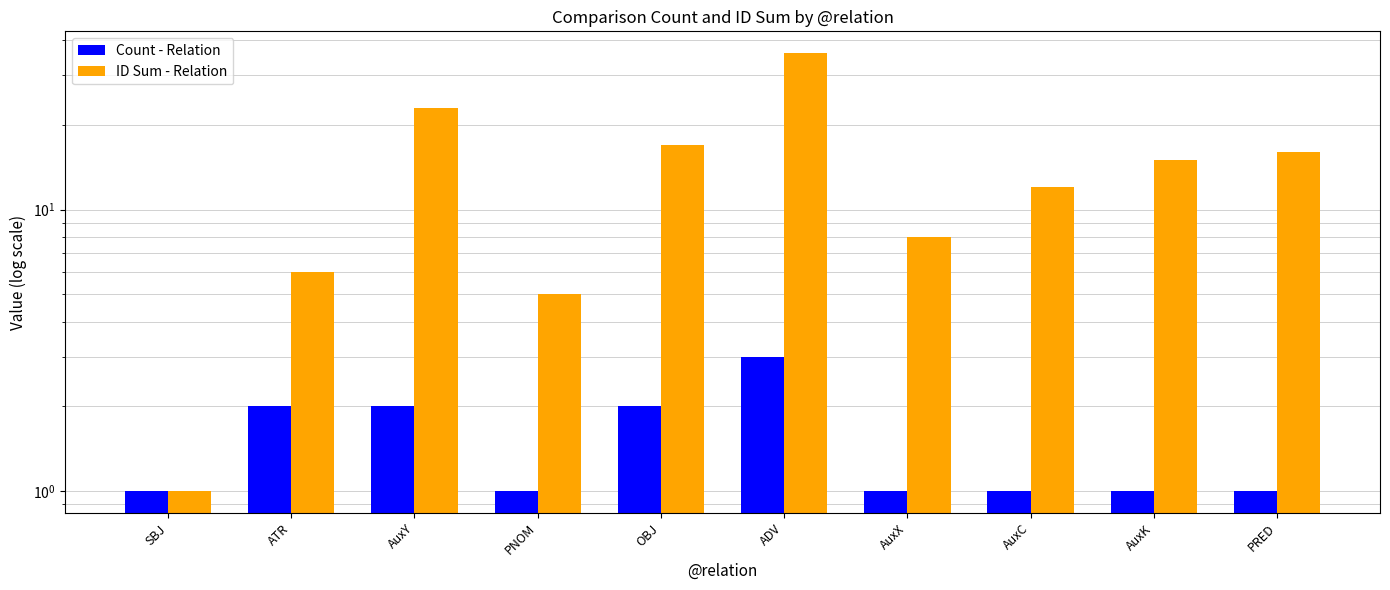

Which series has the largest total across all categories?

ID Sum - Relation